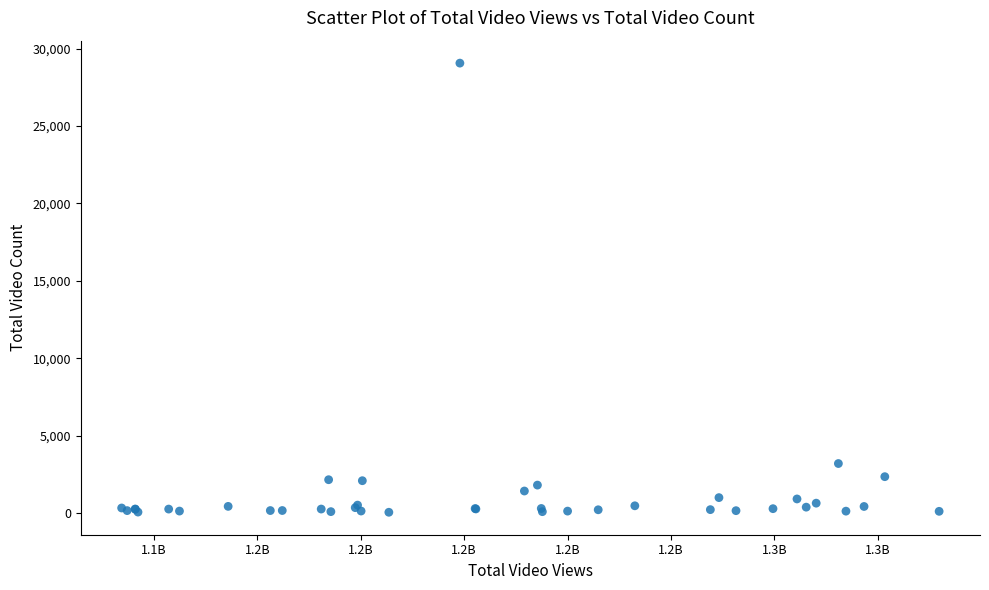

What Y value in the scatter plot is closest to 14559?

3201